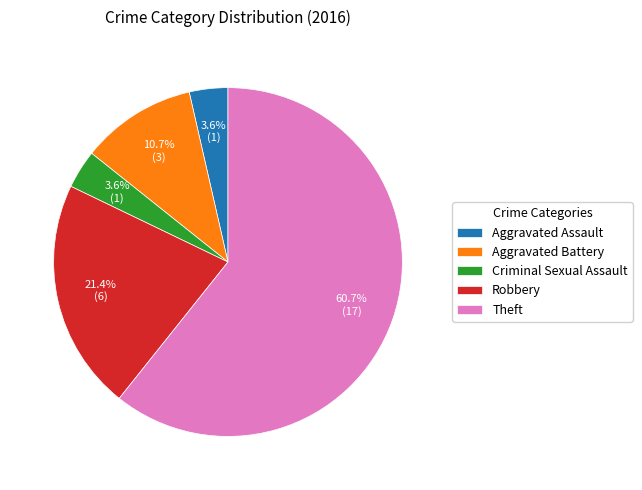

How many slices are in this pie chart?

5